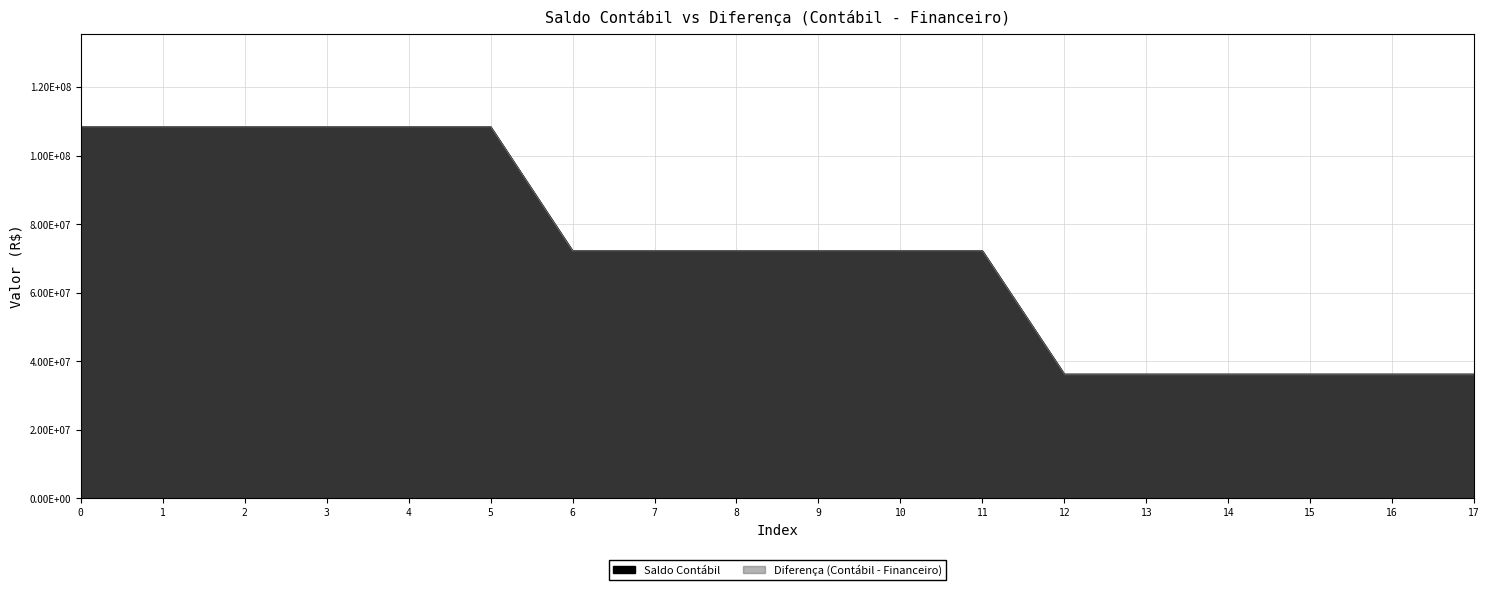

True or false: Diferença (Contábil - Financeiro) and Saldo Contábil cross at least once.

False